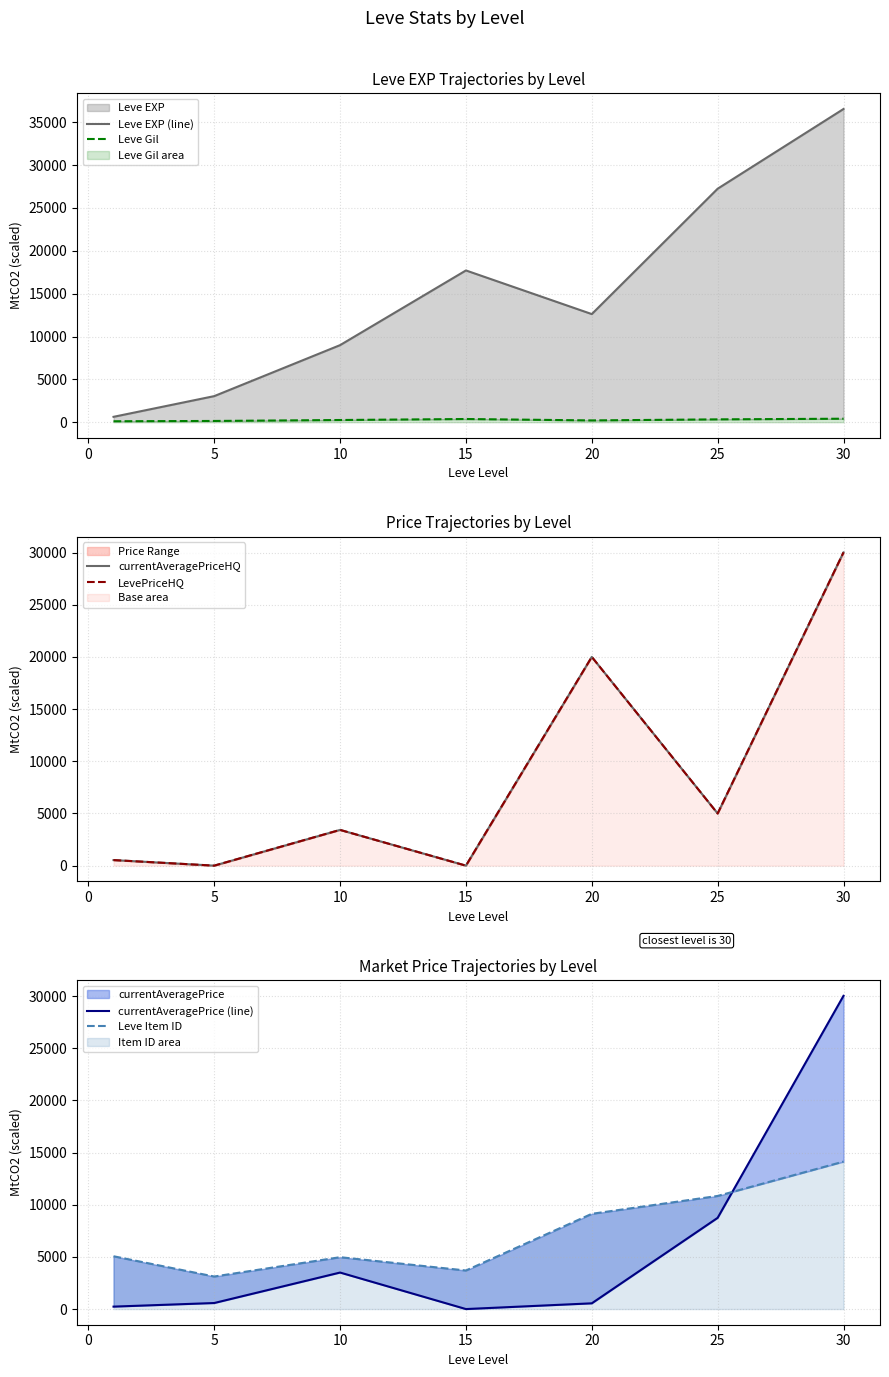

What is the difference between the maximum and minimum values in the currentAveragePriceHQ series?

30024